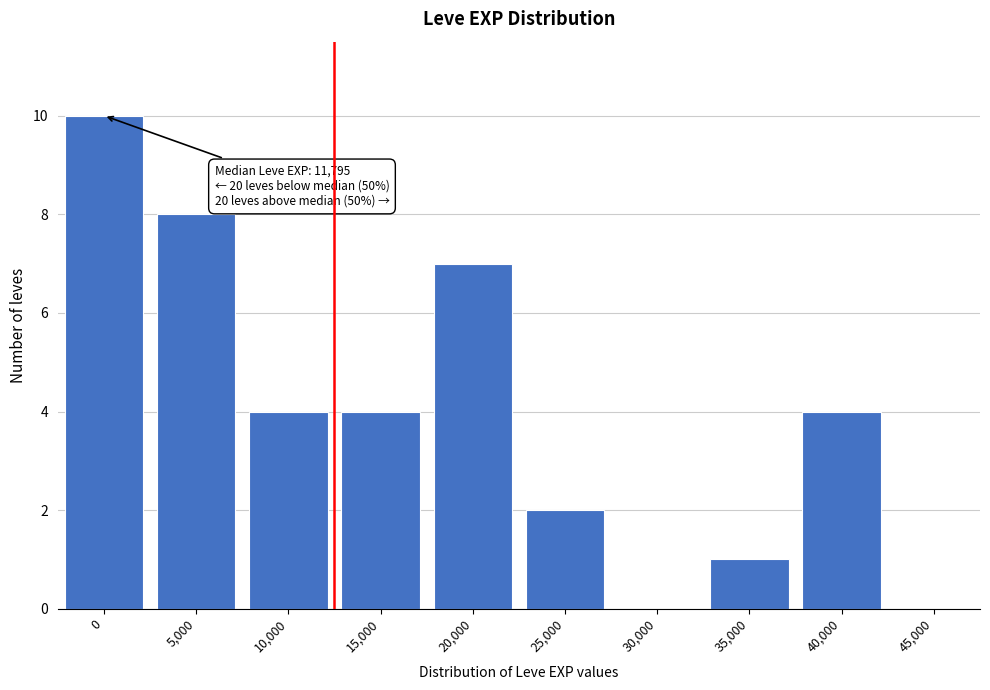

Reading left to right, transcribe all the data shown in this chart.

0=10	5,000=8	10,000=4	15,000=4	20,000=7	25,000=2	30,000=0	35,000=1	40,000=4	45,000=0